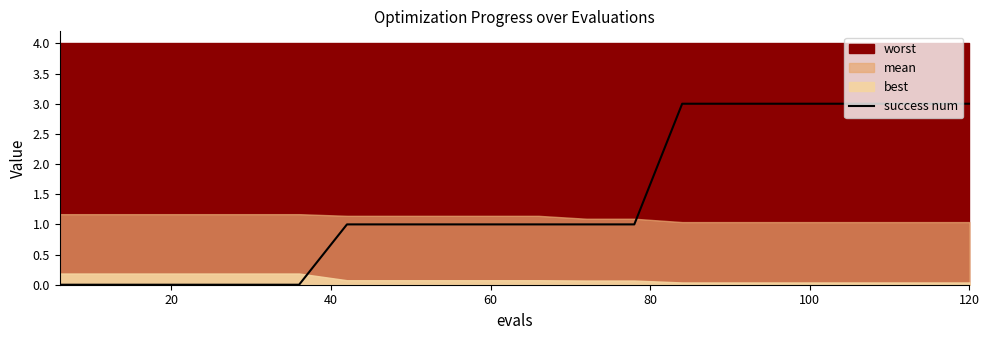

Is it true that success num equals 5 at 120?

False